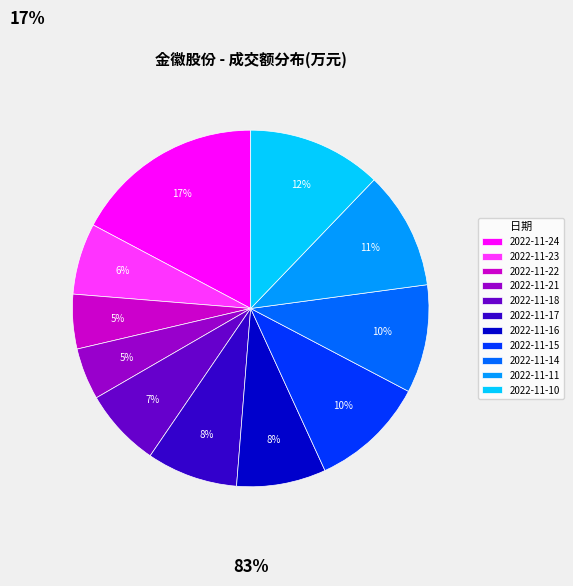

Do 2022-11-24 and 2022-11-16 together represent more than half of the pie?

No